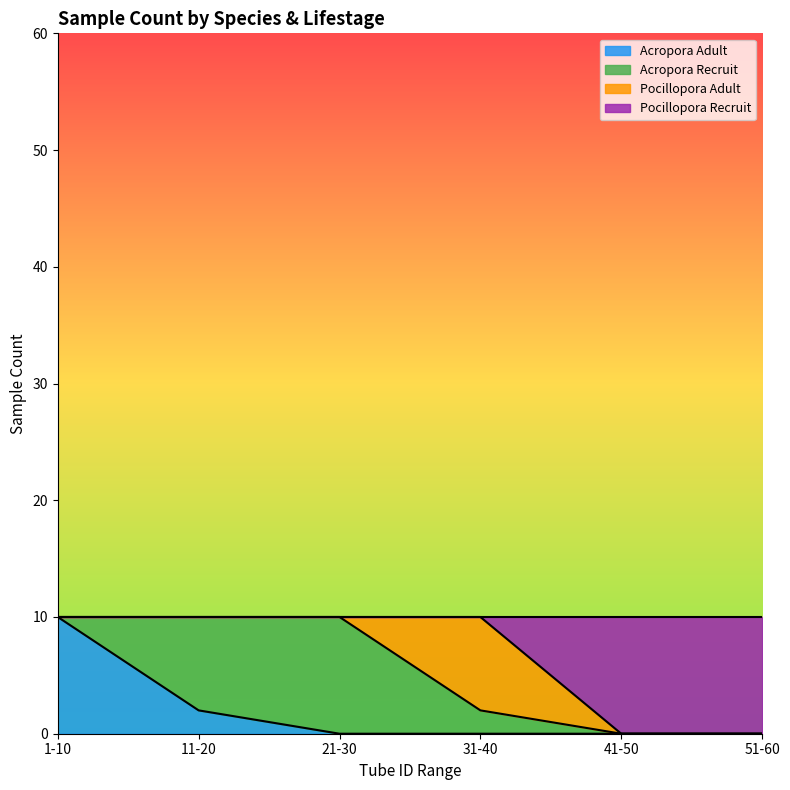

At which category is the sum across all series the highest?

1-10